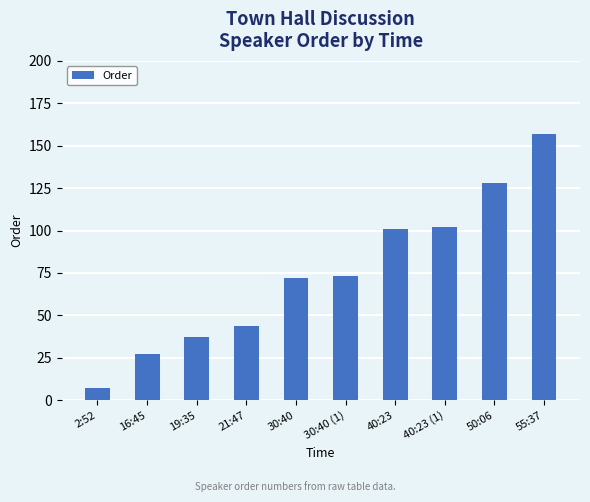

Count the number of categories in the chart.

10